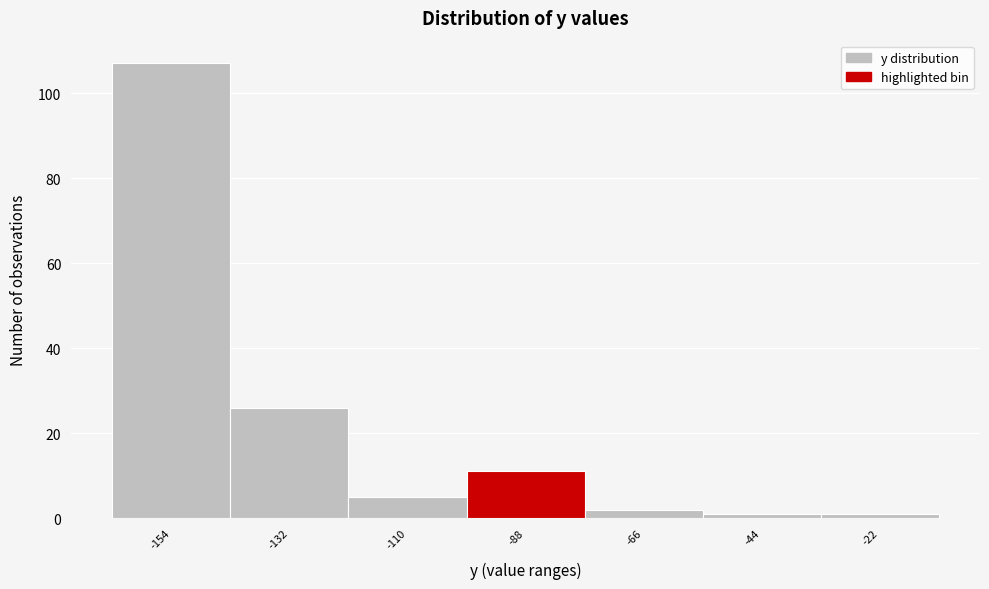

Reading left to right, list all the values displayed in this chart.

107	26	5	11	2	1	1